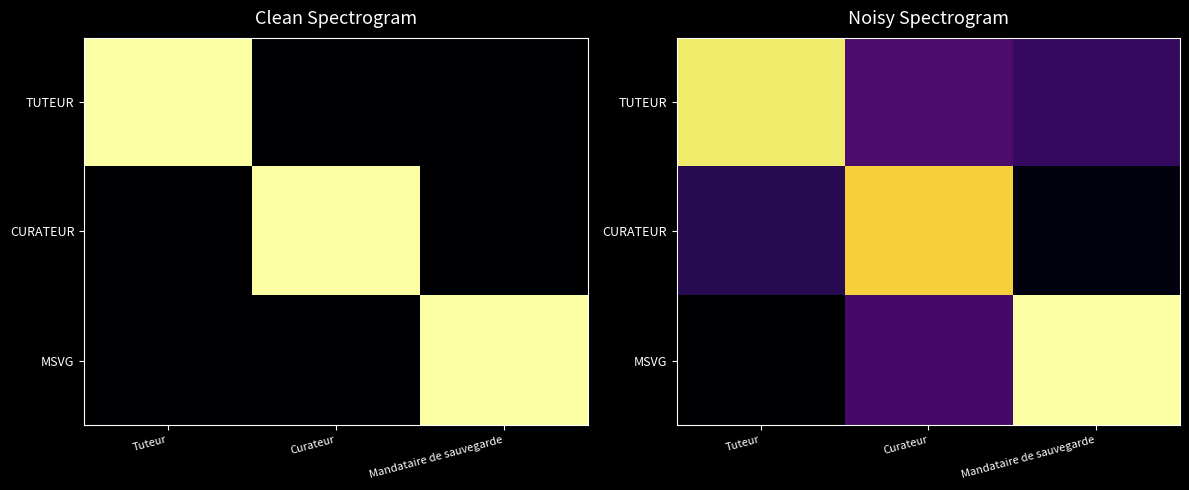

Read the MSVG value at Mandataire de sauvegarde.

1.2